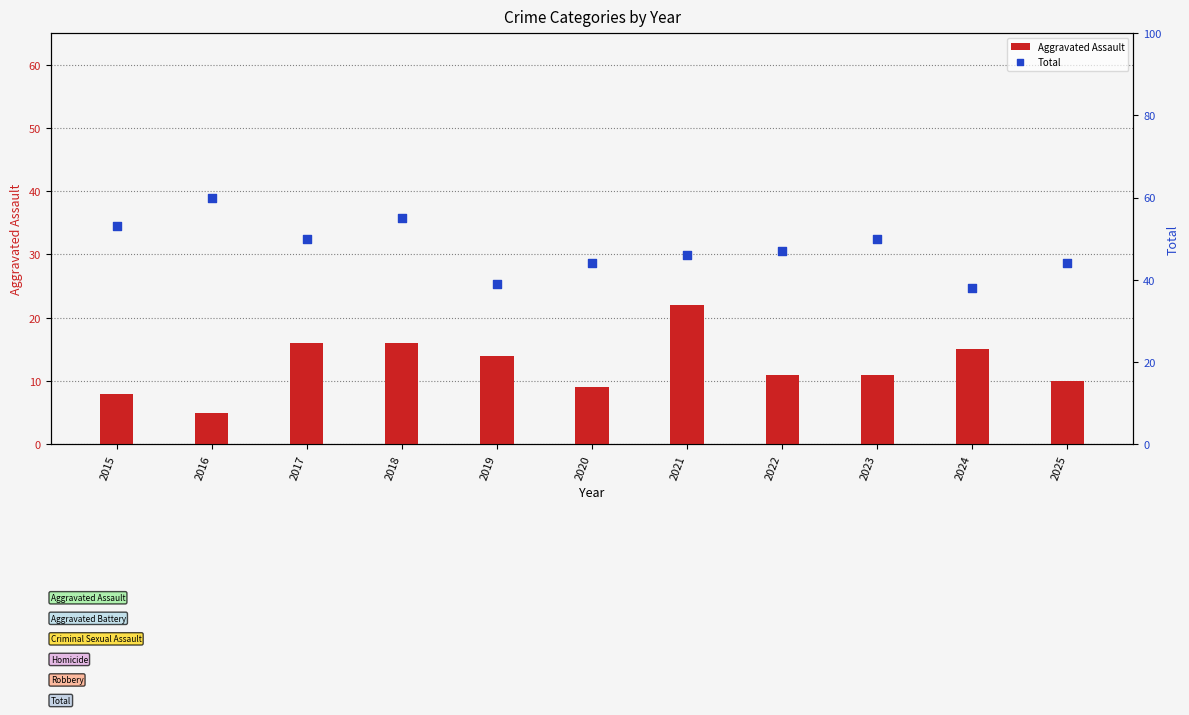

What are all the series names shown in the legend?

Aggravated Assault, Total